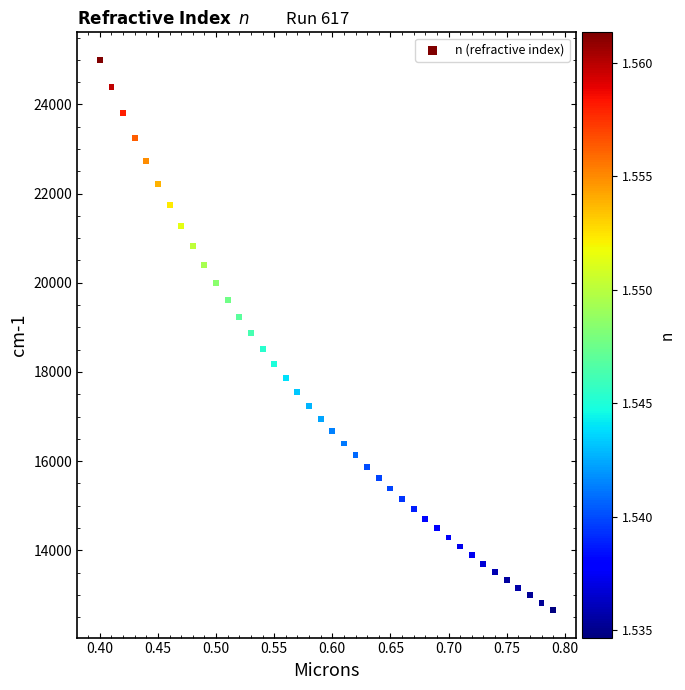

What is the range of Y values (max minus min)?

12341.8